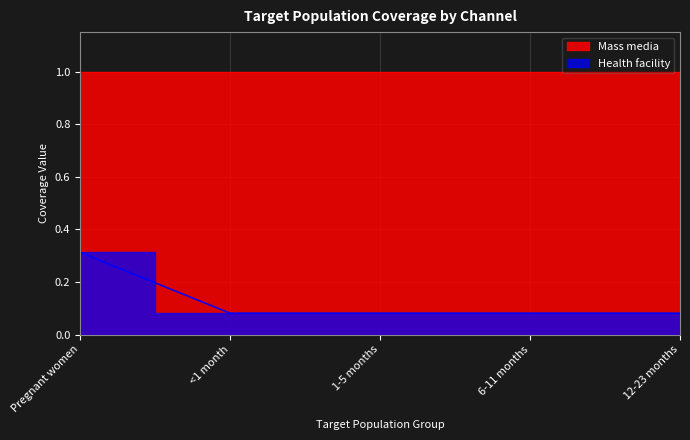

What is the value of the 3rd point from the left?

0.1